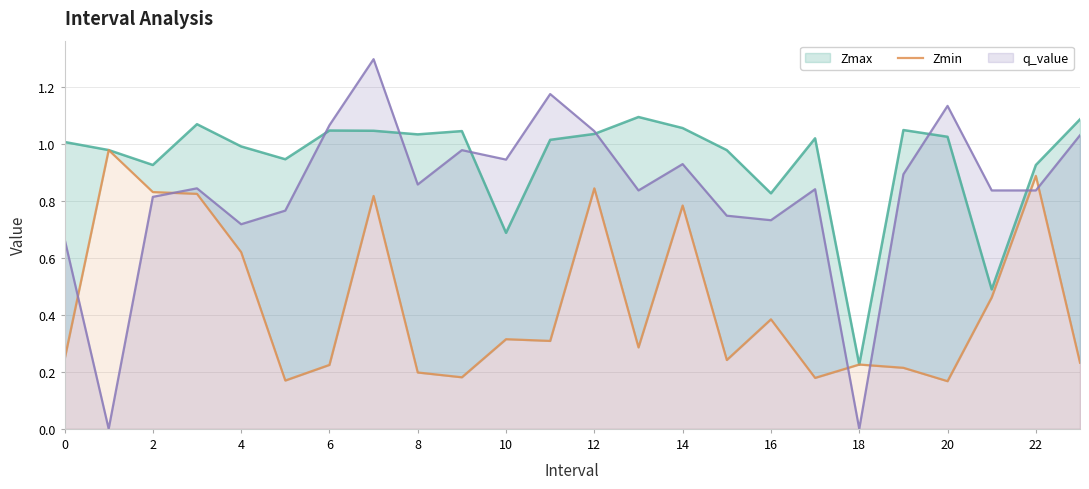

The value of q_value at 8 is 0.5. True or false?

False